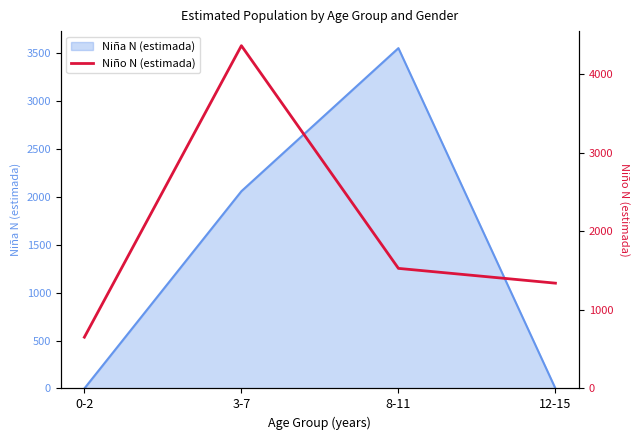

The value at 8-11 is 403. True or false?

False